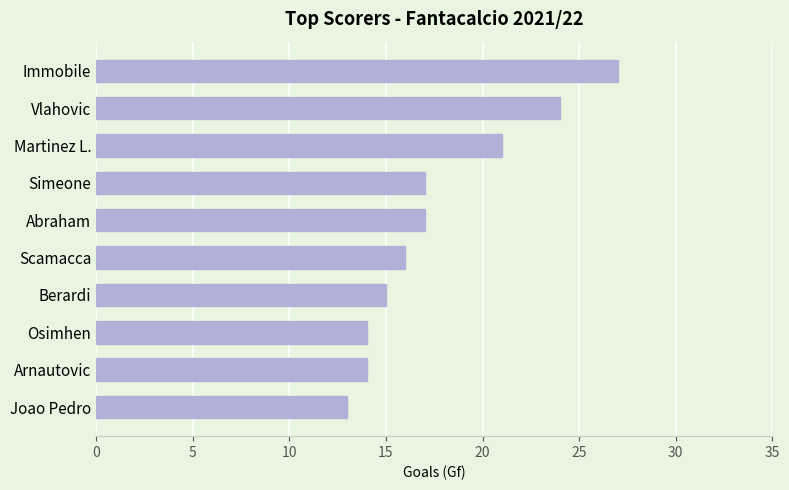

The chart shows a value of 16 at Scamacca. True or false?

True